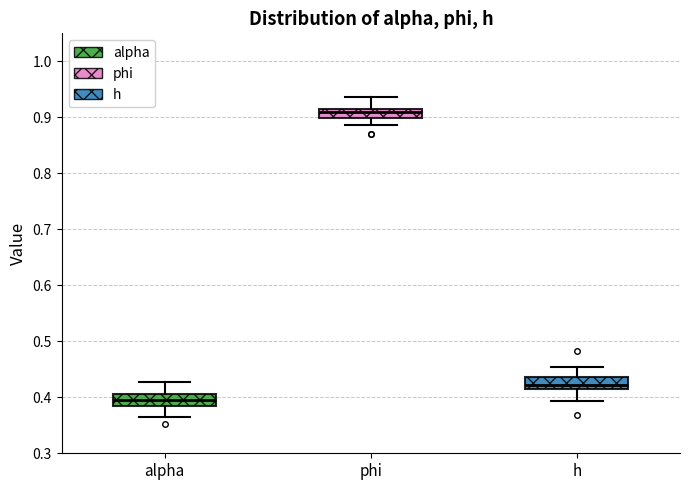

Reading left to right, transcribe this box plot: for each box, give where its median line is, the range the box spans, and where its two whiskers end, as read against the y-axis. The values are not printed on the chart, so give them approximately, as read against the axis.

alpha: median 0.39 (inside the box), box 0.39 to 0.41, whiskers 0.36 to 0.43
phi: median 0.91, box 0.90 to 0.92, whiskers 0.89 to 0.94
h: median 0.42 (just above the box's lower edge), box 0.42 to 0.44, whiskers 0.39 to 0.45